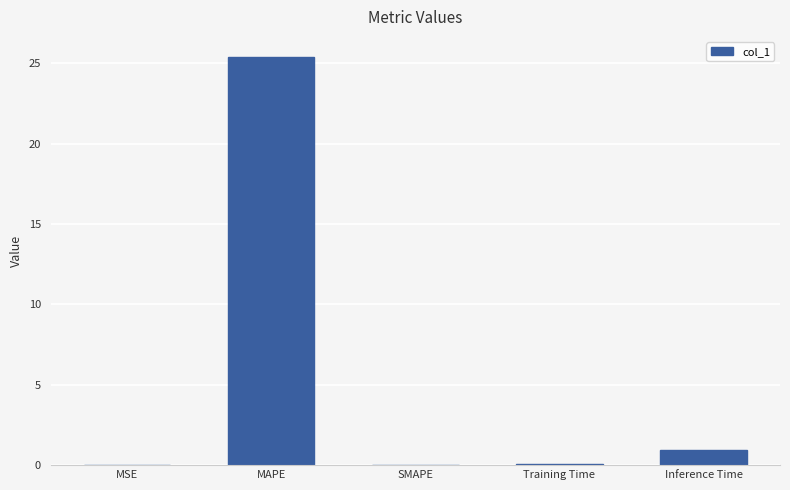

What is the change in value from MAPE to Training Time?

-25.3